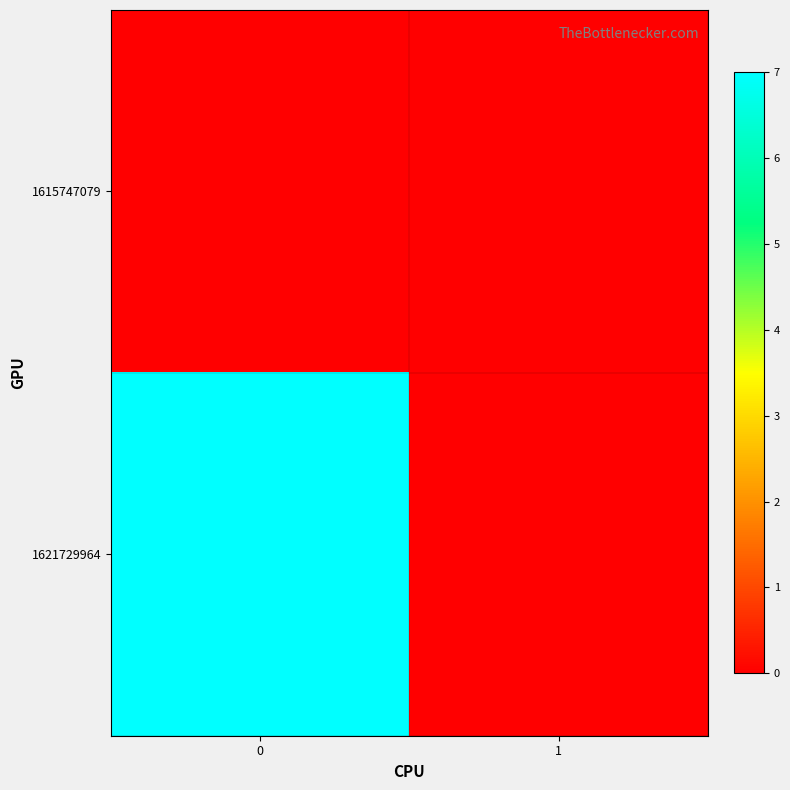

Which series has the largest total across all categories?

1621729964